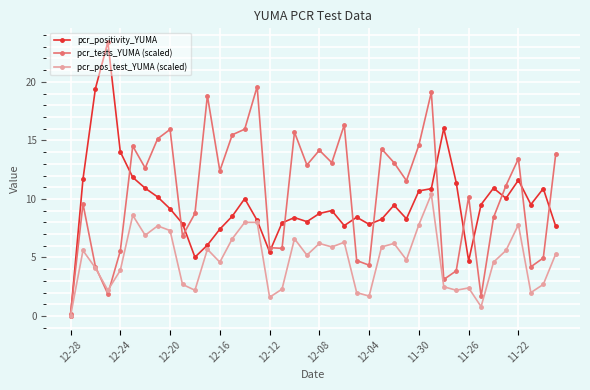

Is this an area chart (filled region under the line)?

No